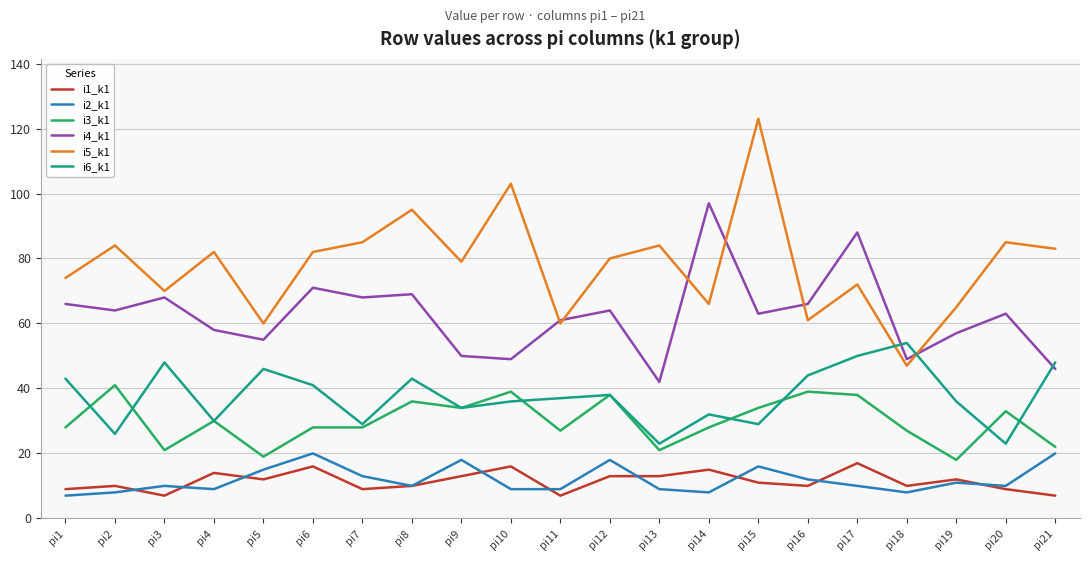

Rank the series by their maximum value, from lowest to highest.

i1_k1, i2_k1, i3_k1, i6_k1, i4_k1, i5_k1